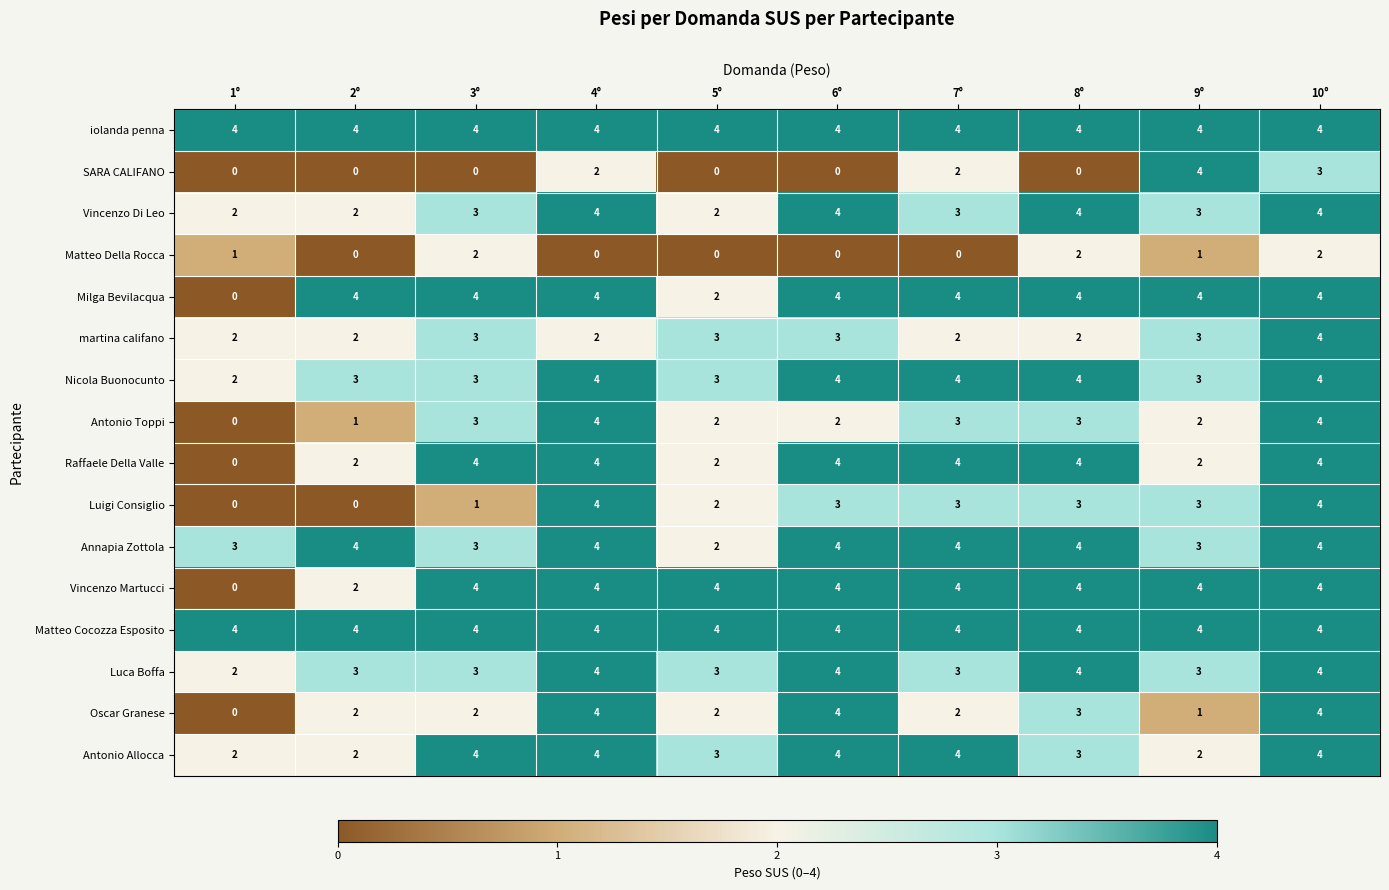

At how many categories does at least one series exceed 2?

10